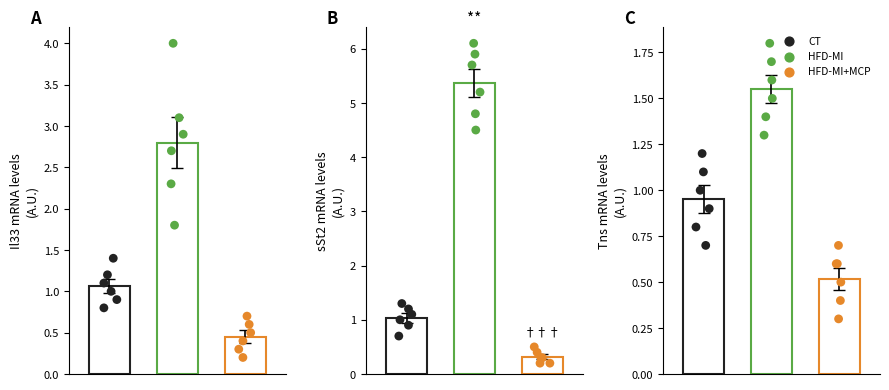

At how many categories does at least one series exceed 1?

2